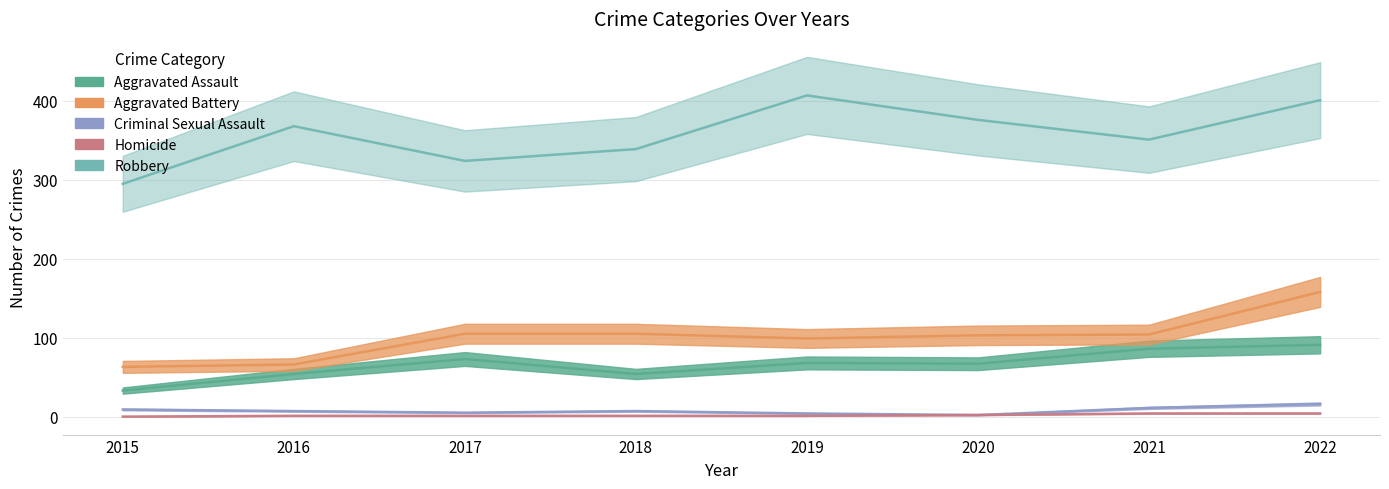

What is the difference between the second highest and second lowest values in the Aggravated Battery series?

39